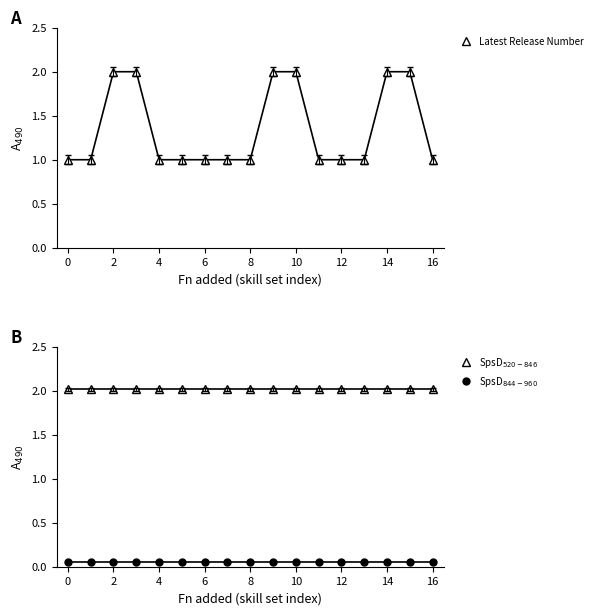

Is it true that Latest Release Number equals 1 at 12?

True